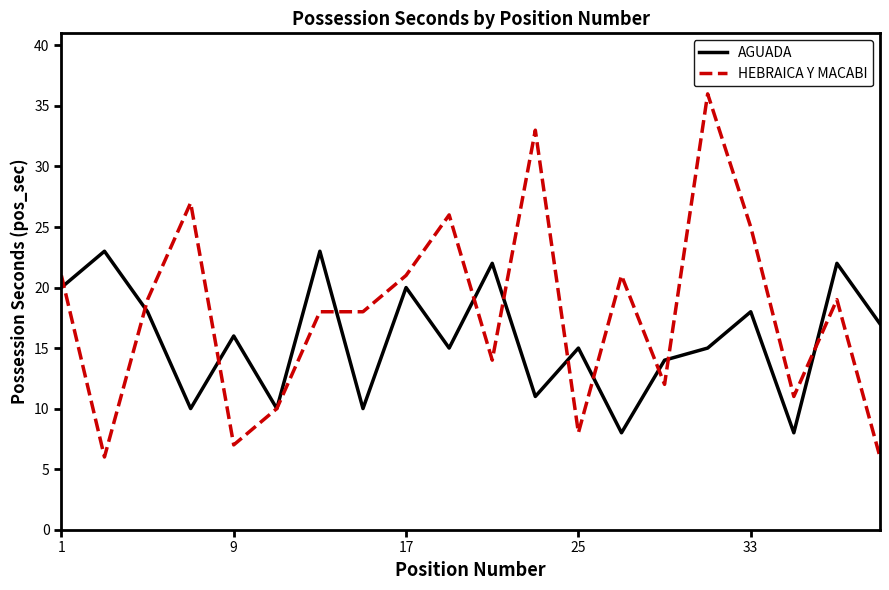

Which series has the largest range (max minus min)?

HEBRAICA Y MACABI